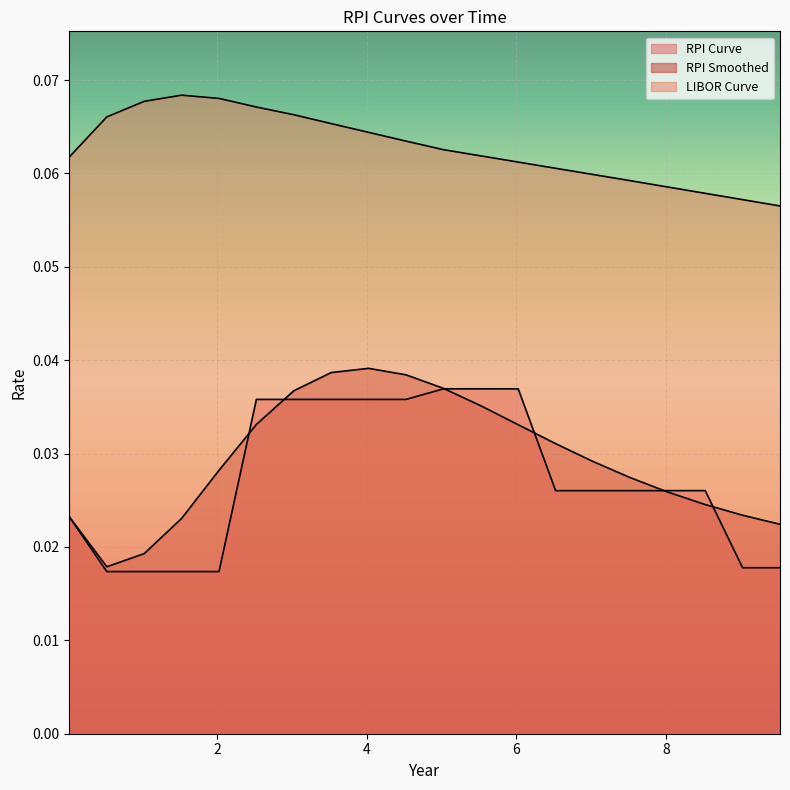

The value of RPI Curve at 9.527397260273972 is 0.0. True or false?

True